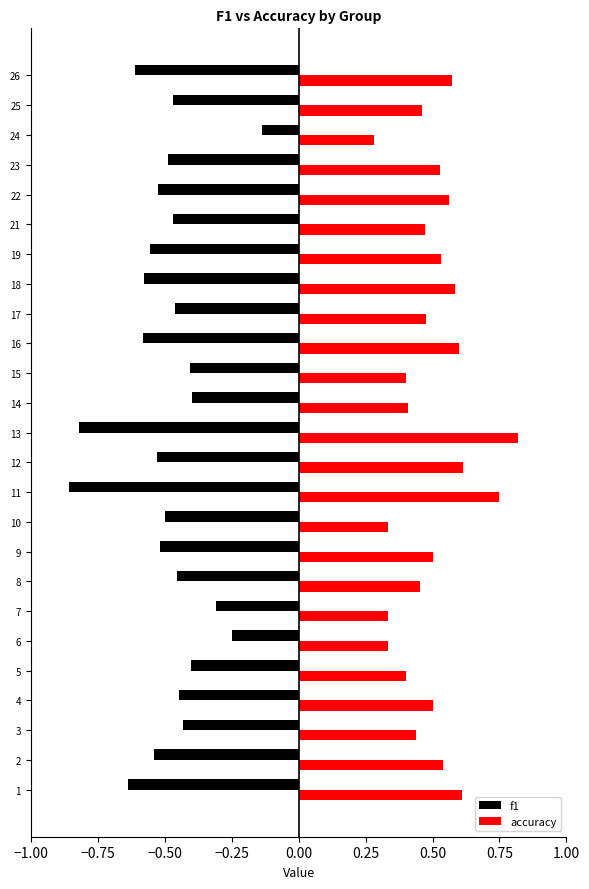

Which label corresponds to the largest value in the chart?

13